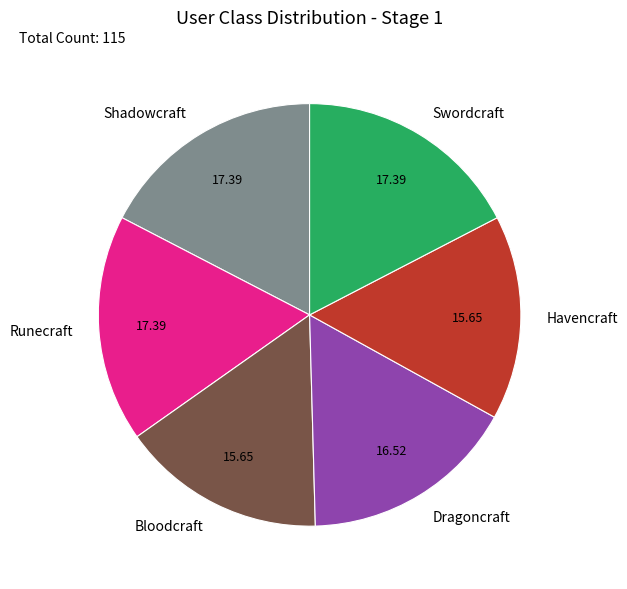

Is the sum of Shadowcraft and Dragoncraft greater than half?

No